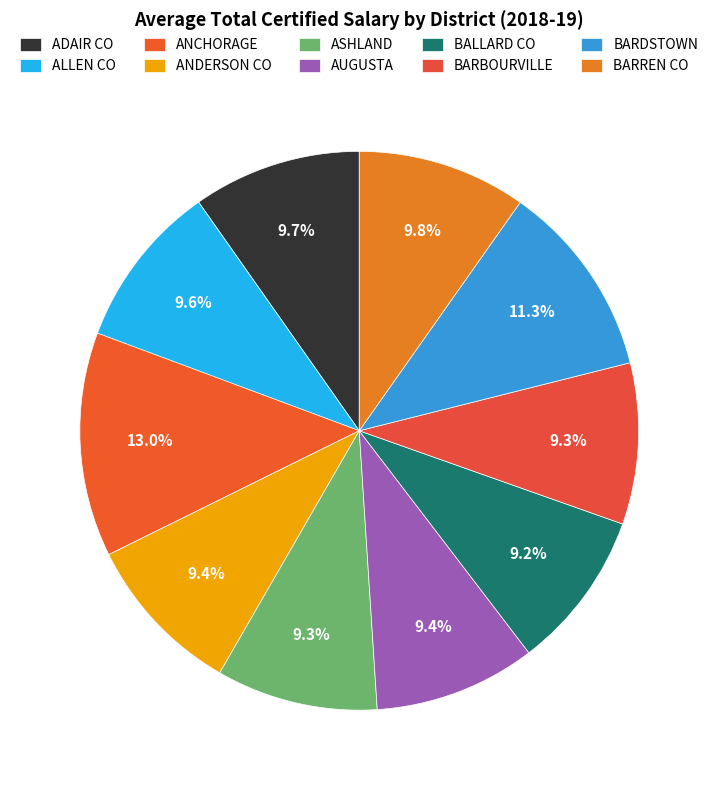

Rank the categories by value from highest to lowest.

ANCHORAGE, BARDSTOWN, BARREN CO, ADAIR CO, ALLEN CO, ANDERSON CO, AUGUSTA, ASHLAND, BARBOURVILLE, BALLARD CO